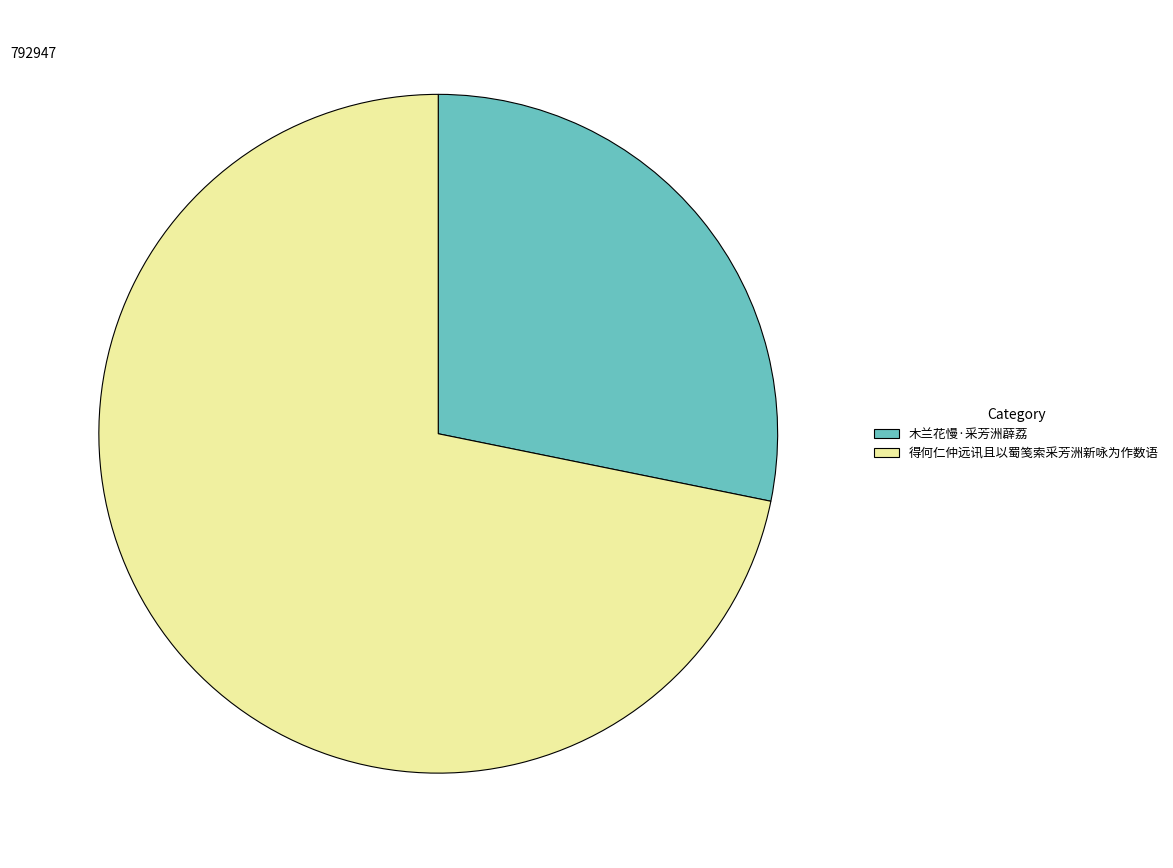

Do 得何仁仲远讯且以蜀笺索采芳洲新咏为作数语 and 木兰花慢·采芳洲薜荔 together represent more than half of the pie?

Yes